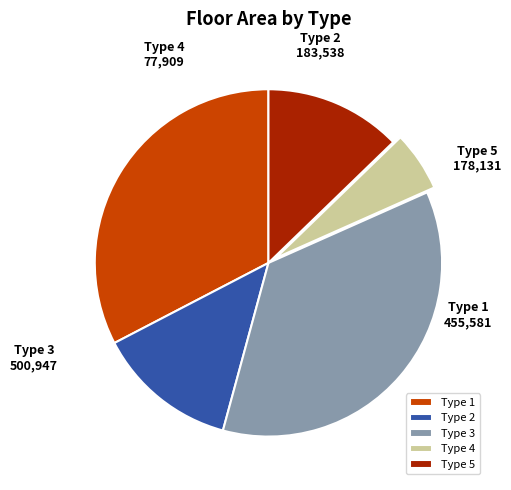

Combined, do Type 1 and Type 2 account for over 50%?

No